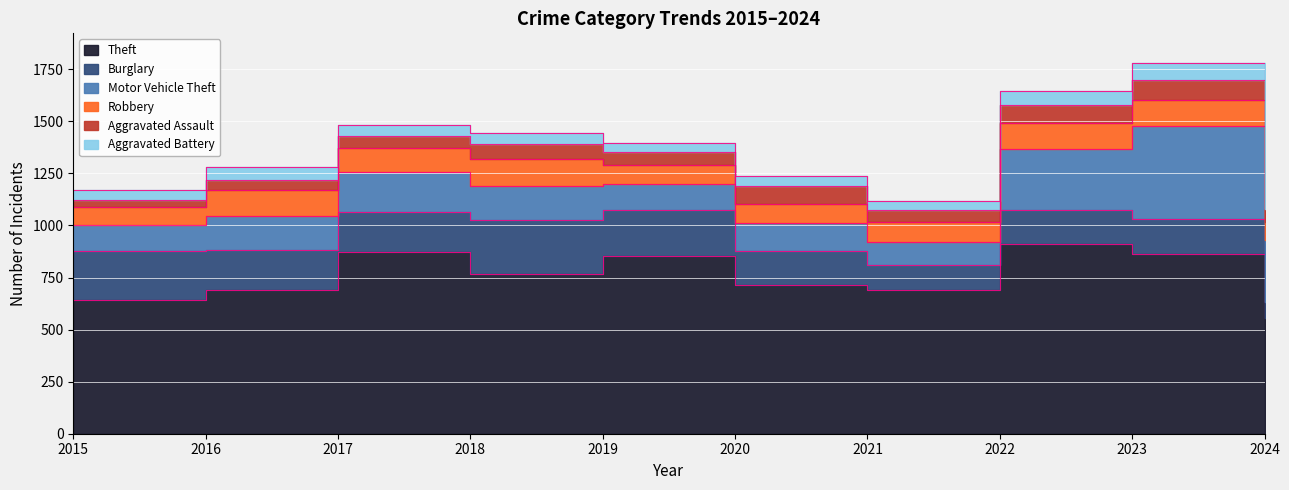

What is the highest value of the Aggravated Battery series?

83